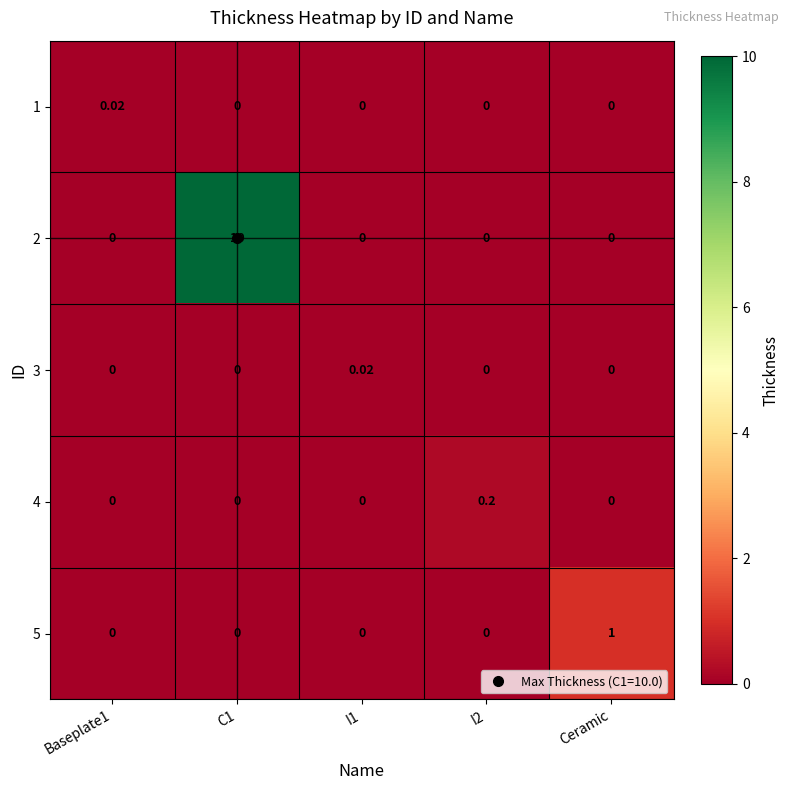

Which has a higher value, C1 or Ceramic?

C1